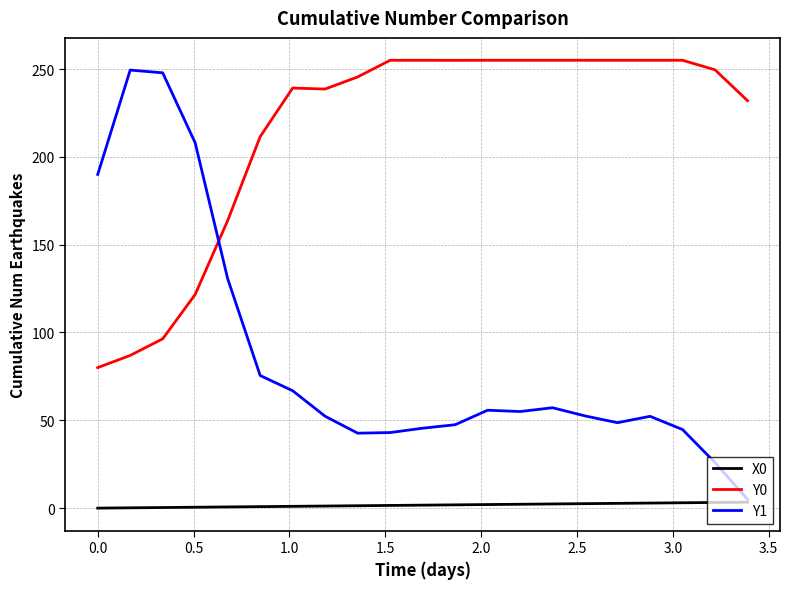

What is the maximum value shown in the chart?

255.0